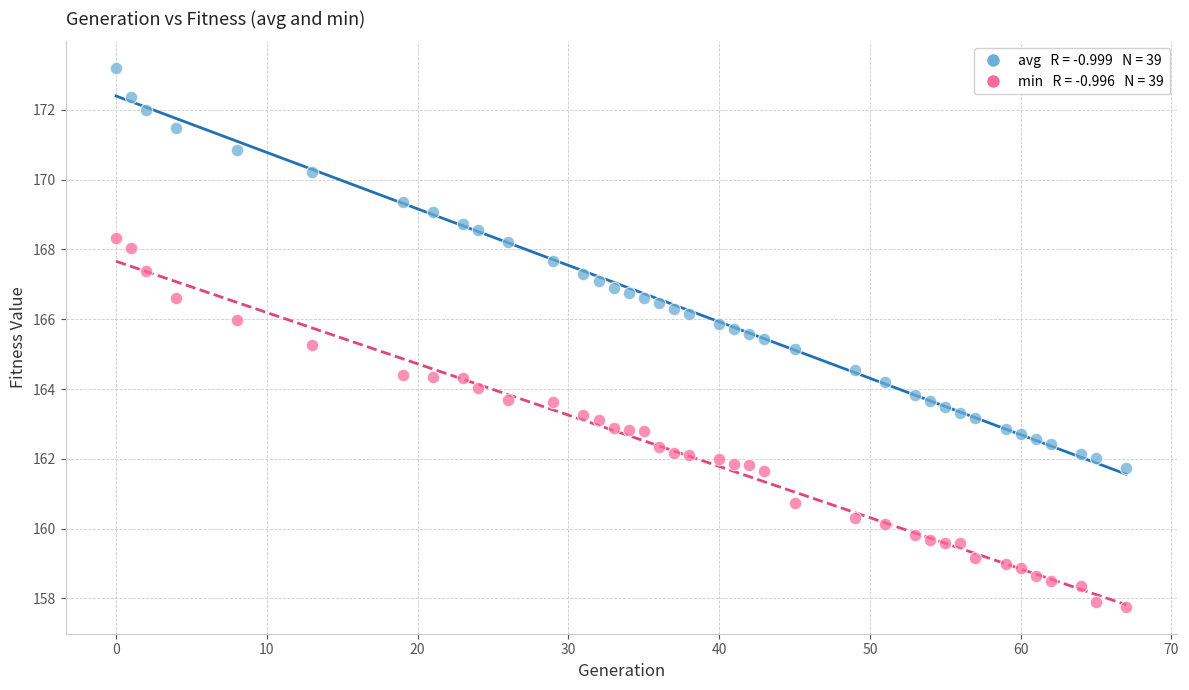

Across all data points, what is the range of X values (max minus min)?

67.0